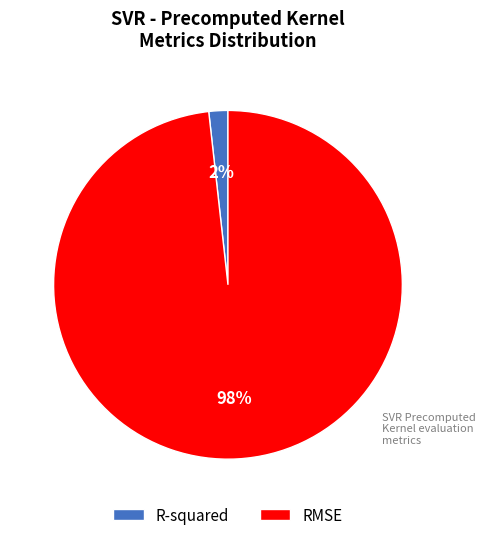

To the nearest percent, what is the average slice percentage?

50%